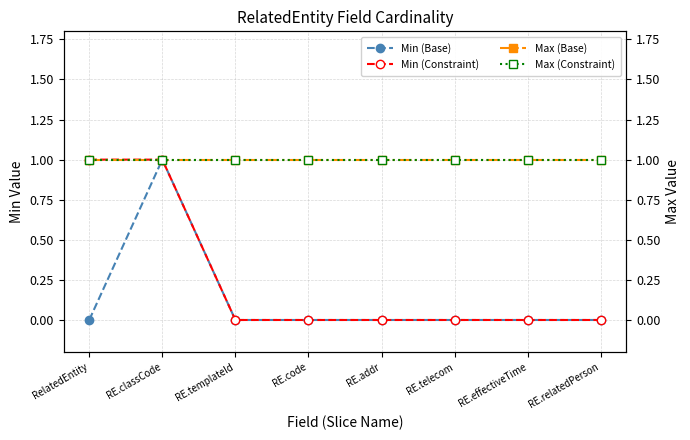

What position from the right is RE.telecom?

3